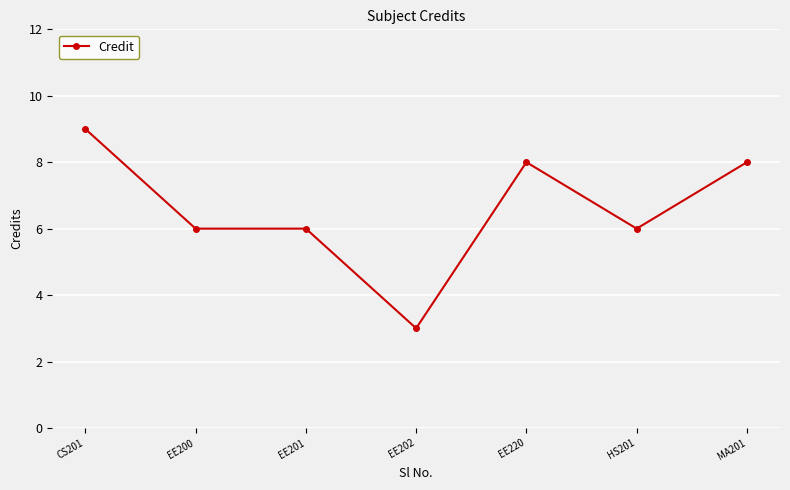

How many categories are shown in the chart?

7